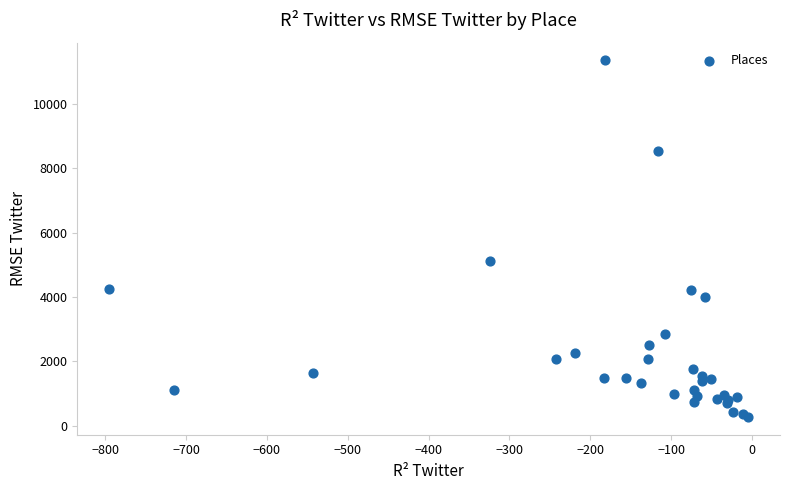

What Y value in the scatter plot is closest to 5810?

5109.4